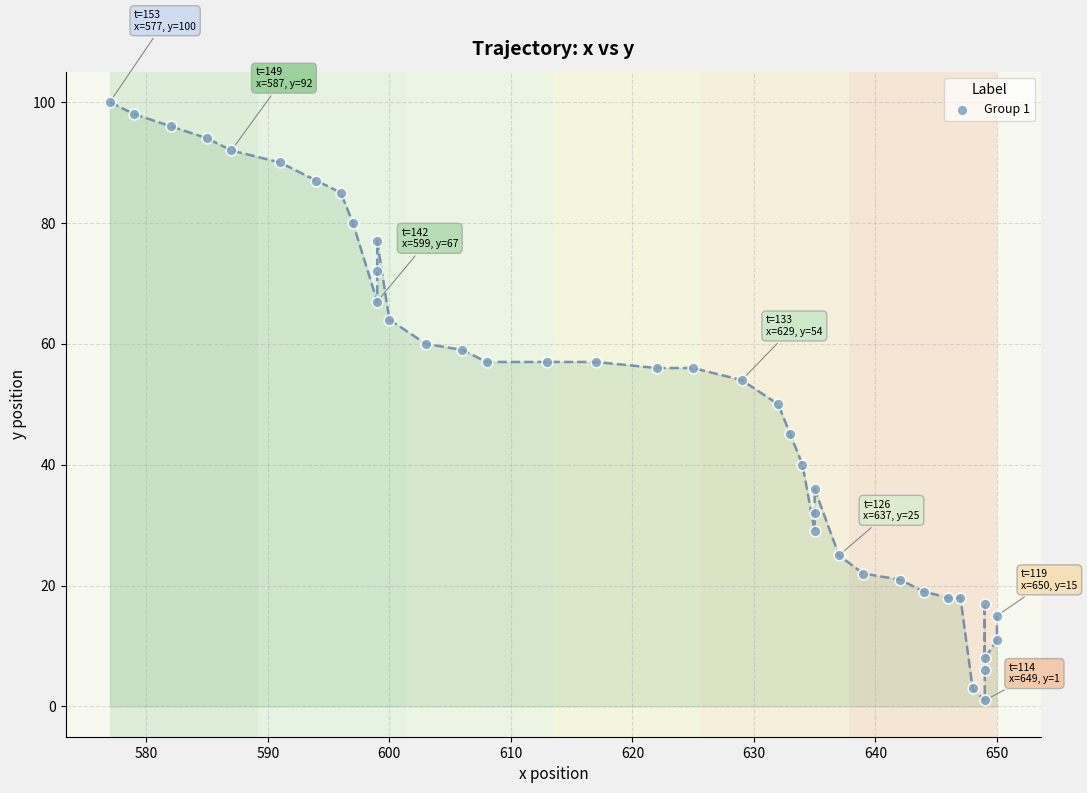

What is the range of X values (max minus min)?

73